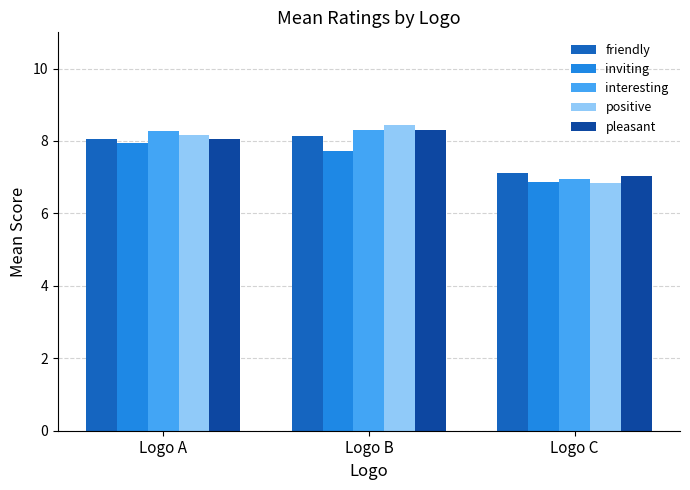

What is the total value across all series at Logo B?

40.9